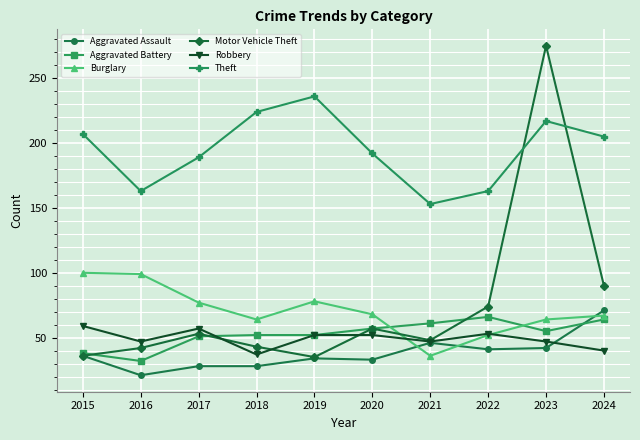

What is the total value across all series at 2024?

537